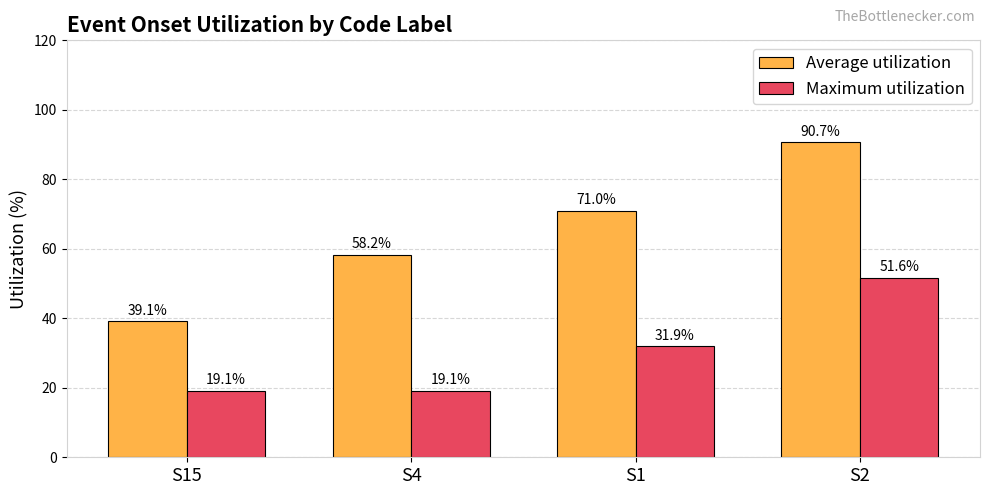

What is the approximate value of Average utilization at S2?

90.7